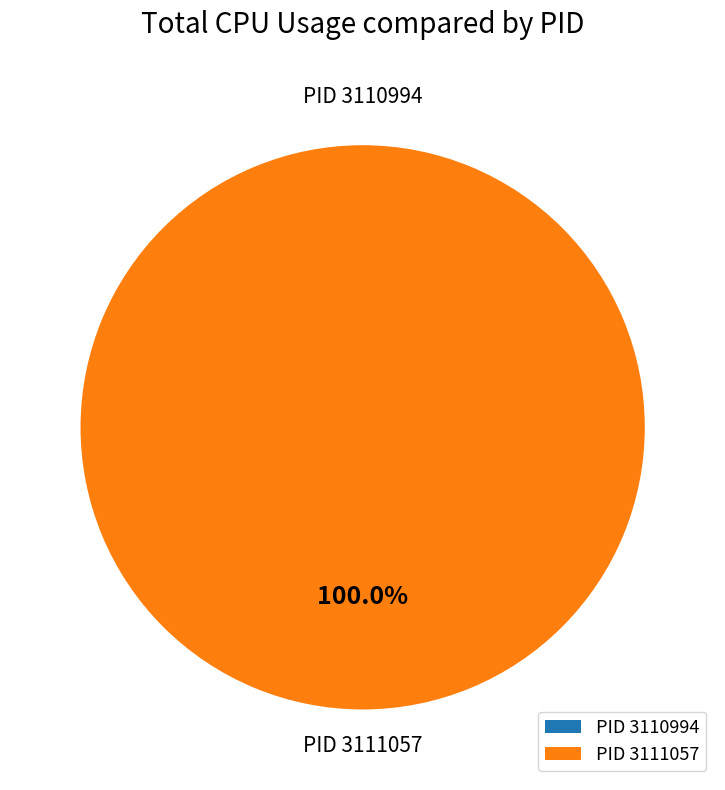

How many segments does this pie chart have?

2